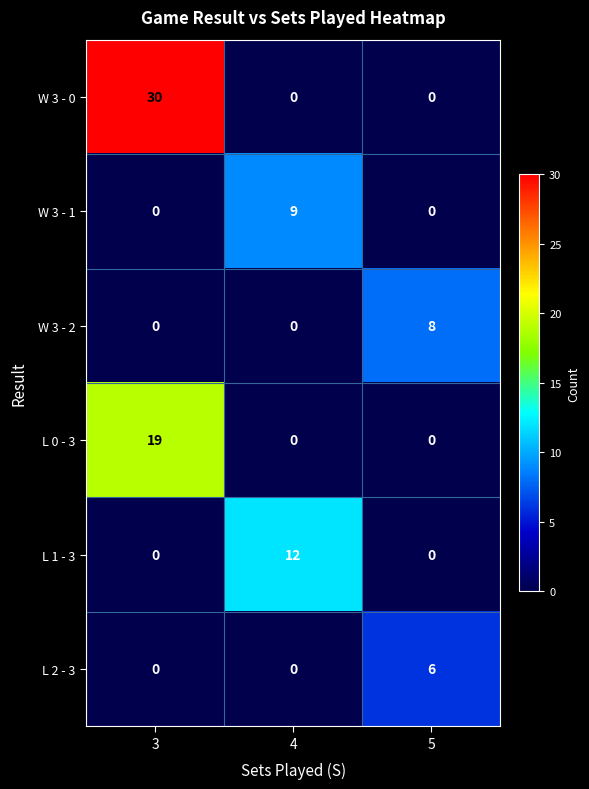

Is it true that W 3 - 0 equals 0 at 4?

True